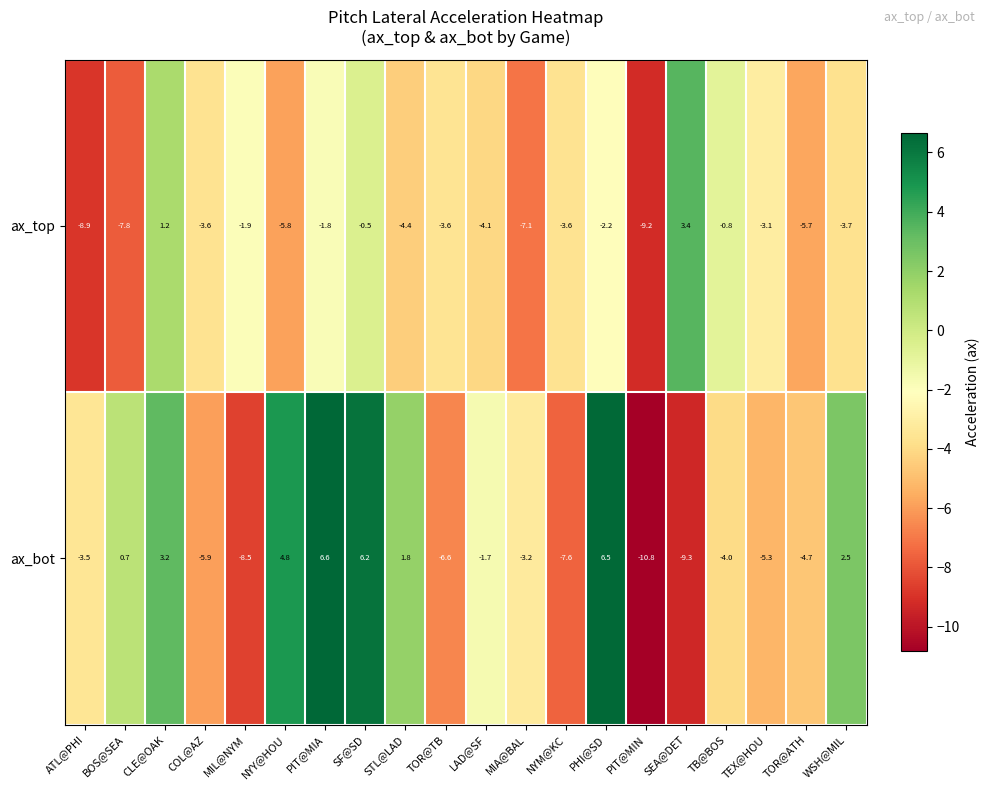

The ax_top series shows -4.4 at STL@LAD. True or false?

True